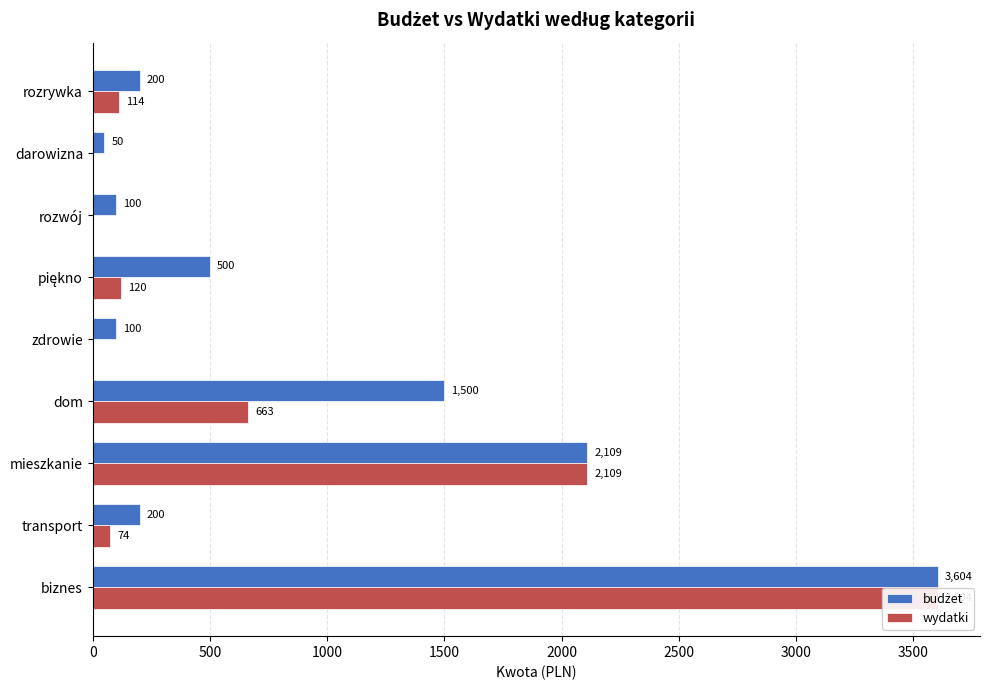

What is the value of the wydatki bar at the 4th from the left?

662.8